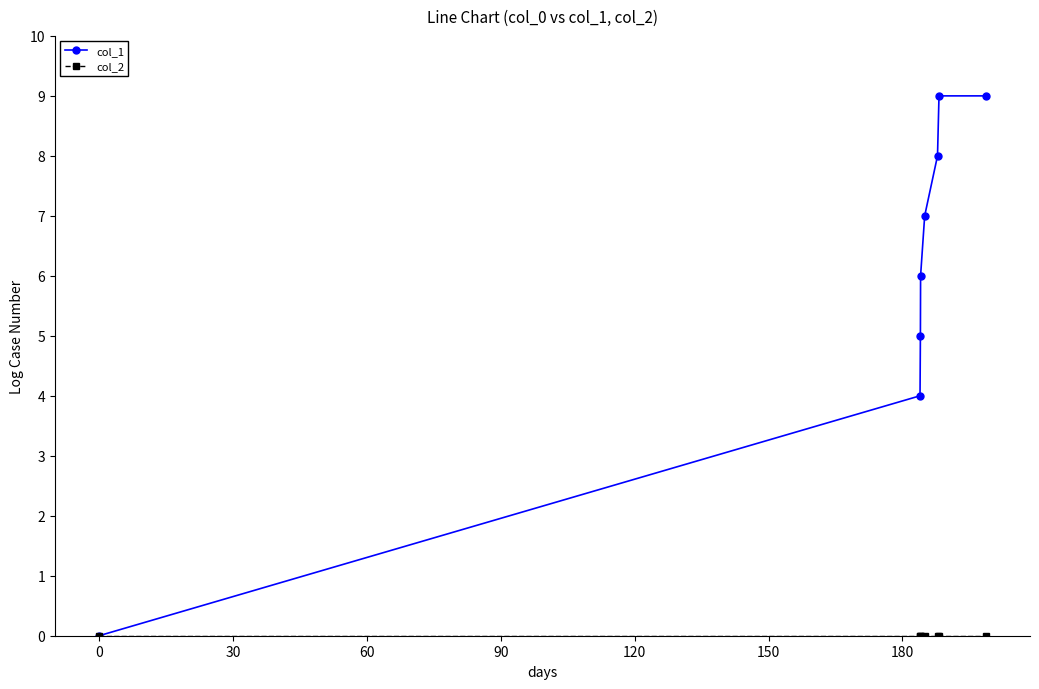

Which series has the largest total across all categories?

col_1